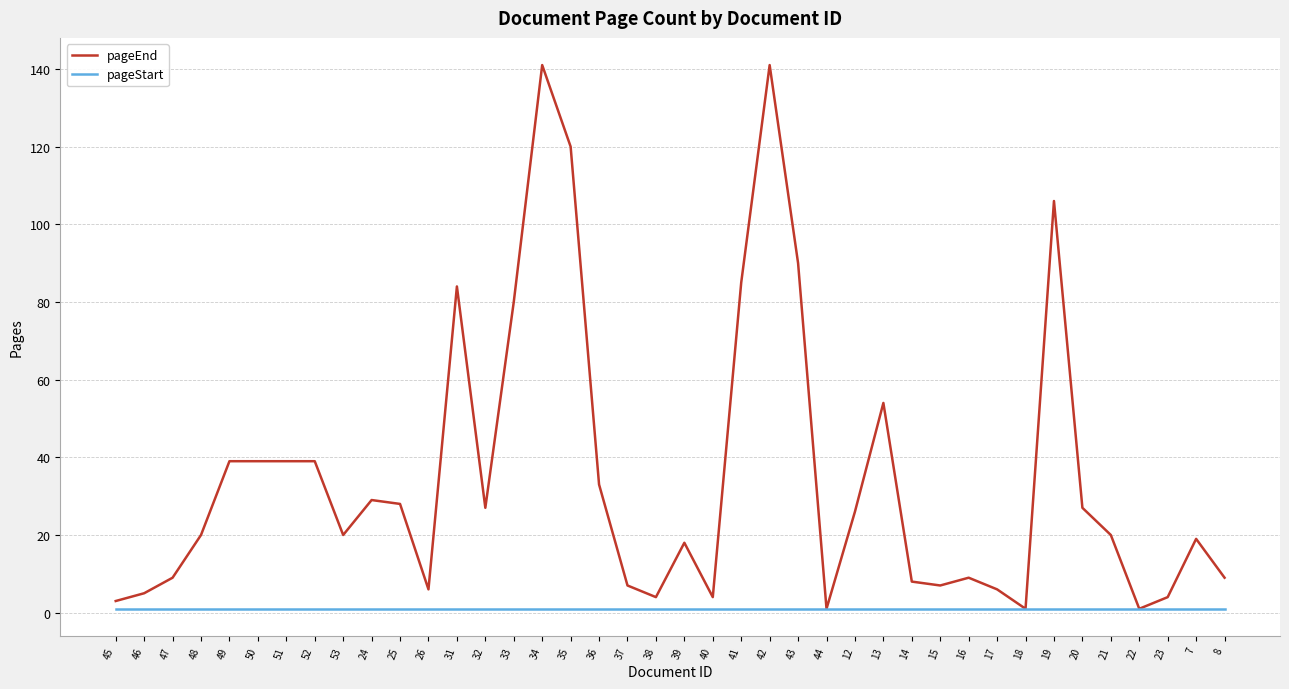

At 50, list the series in order from smallest to largest.

pageStart, pageEnd